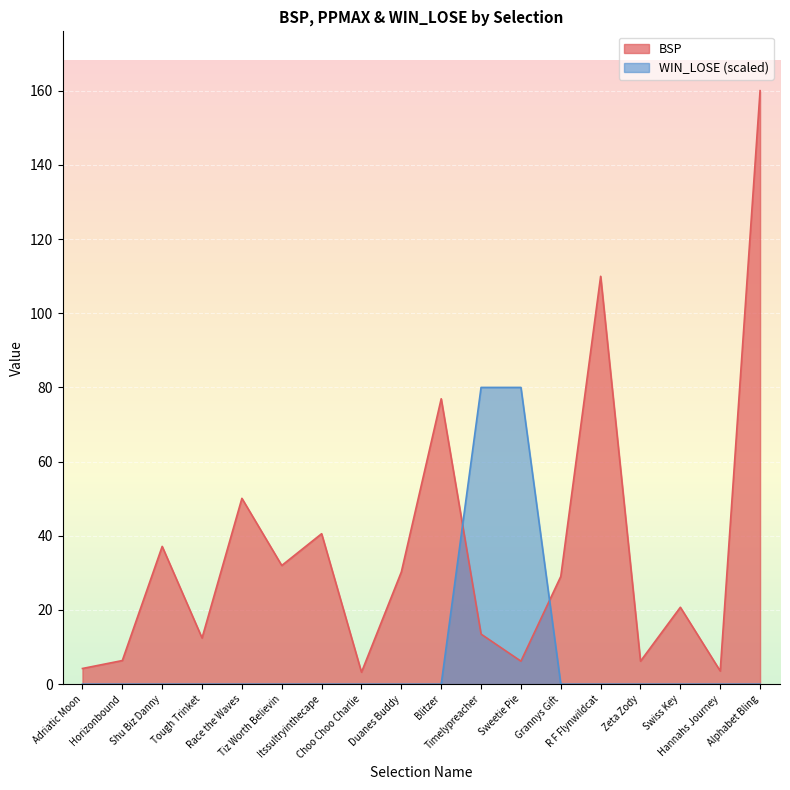

Which series ends up on top after the final intersection of BSP and WIN_LOSE?

BSP